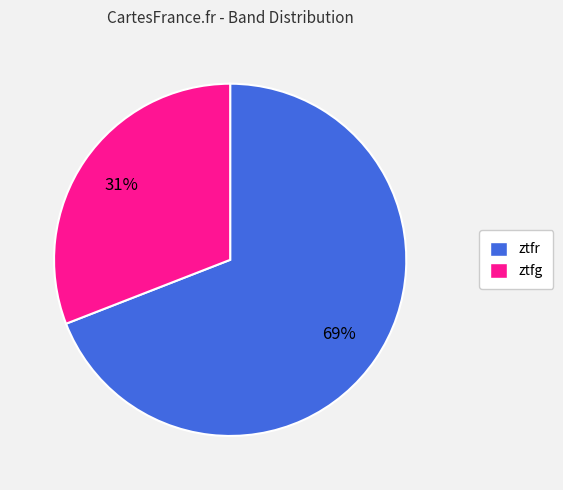

Is it true that ztfr is 76% of the pie?

False